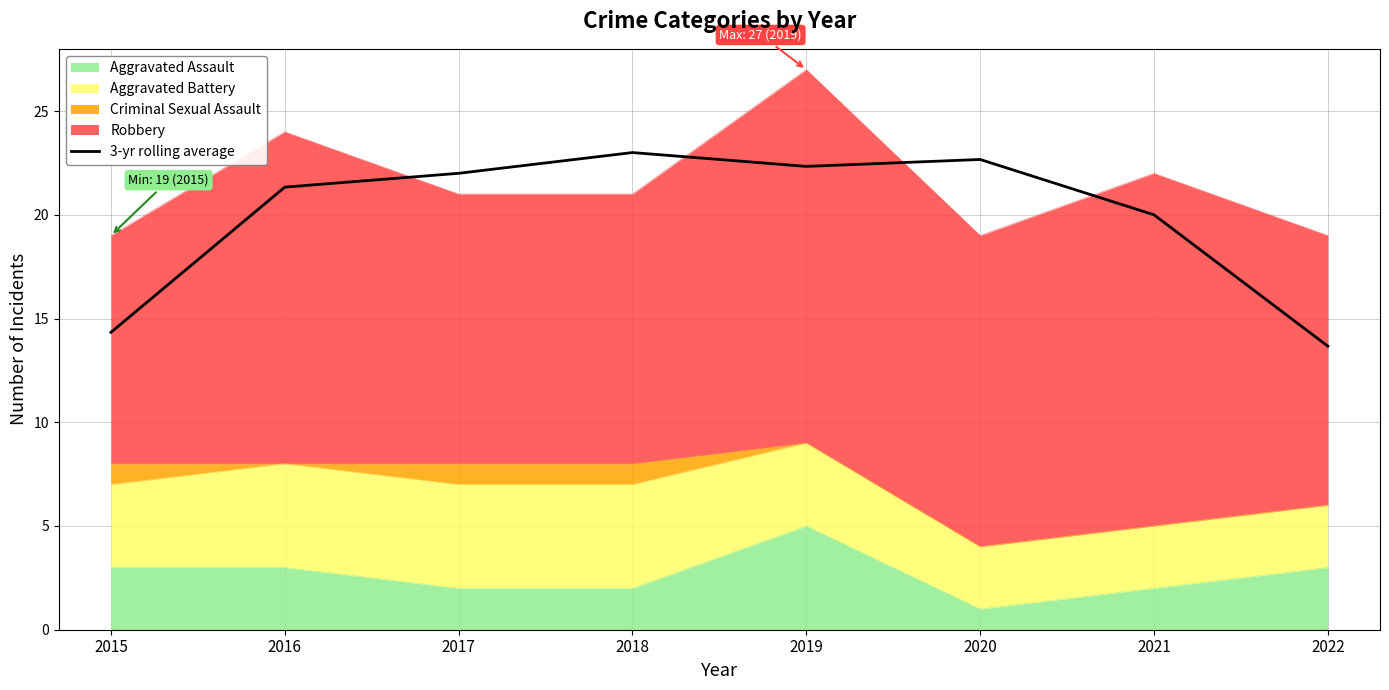

What value does the data have at 2017?

22.0